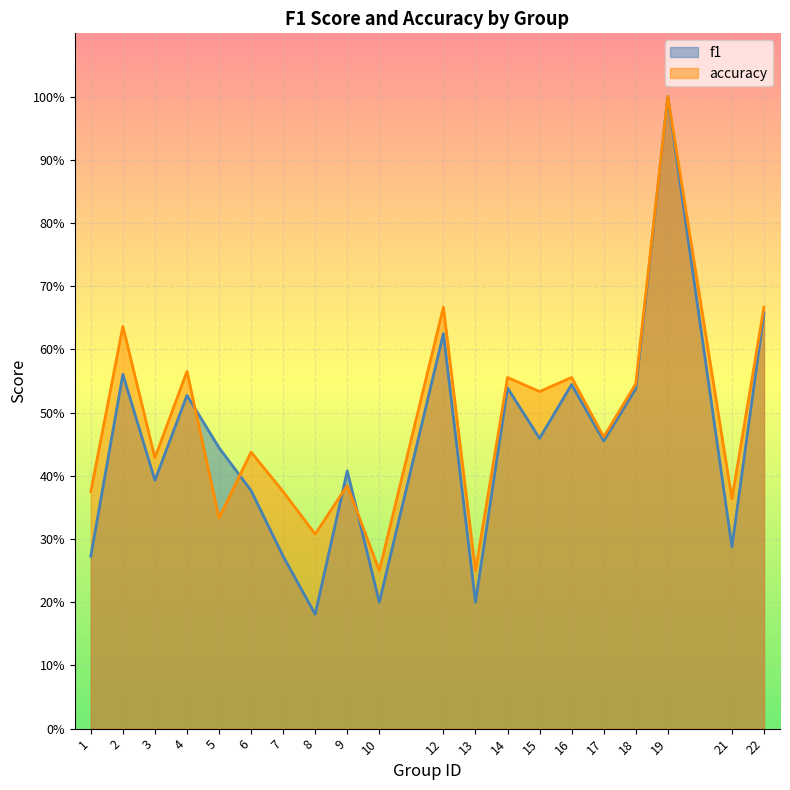

How many intersections are there between accuracy and f1?

4